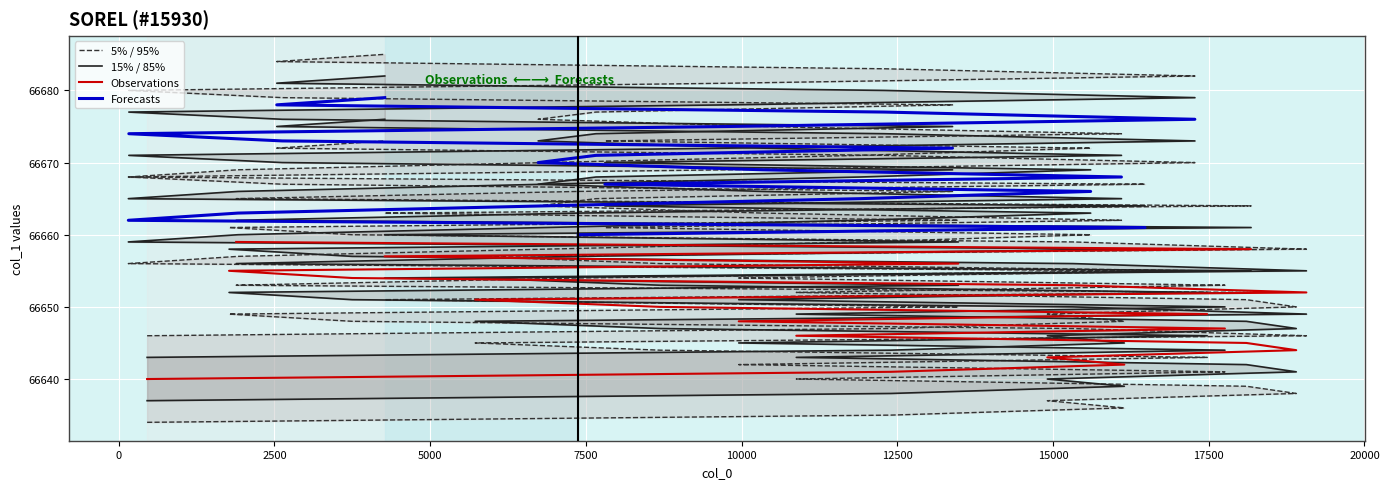

The chart shows a value of 105680 at 1915. True or false?

False